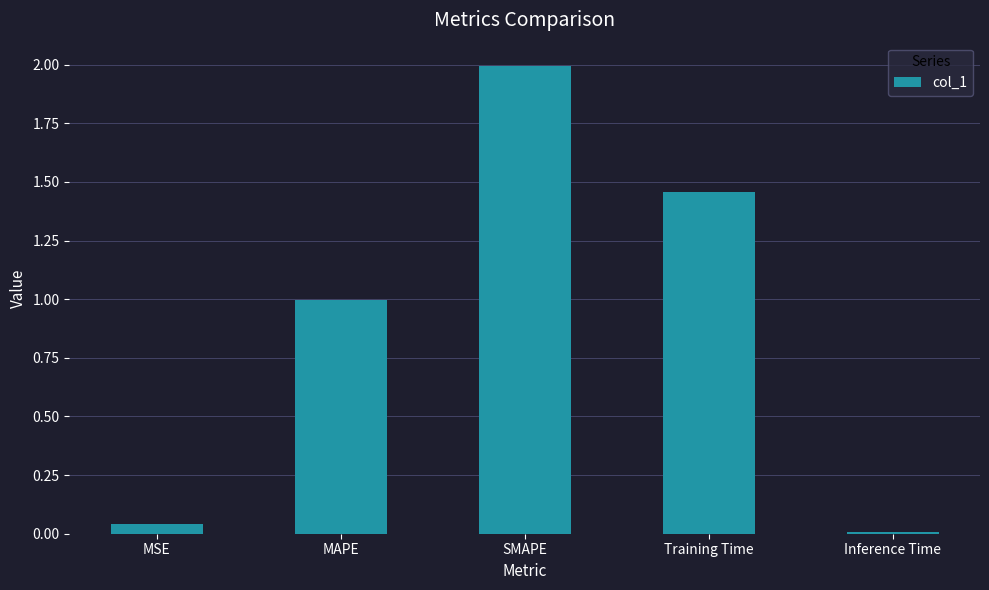

How many bars are there in total?

5